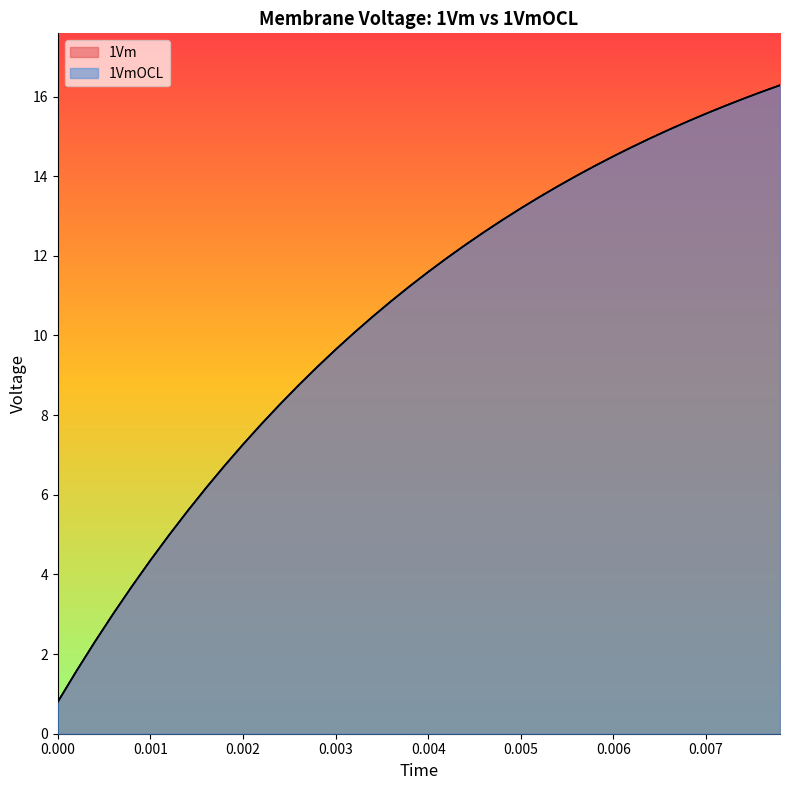

What is the maximum value for 1Vm?

16.3